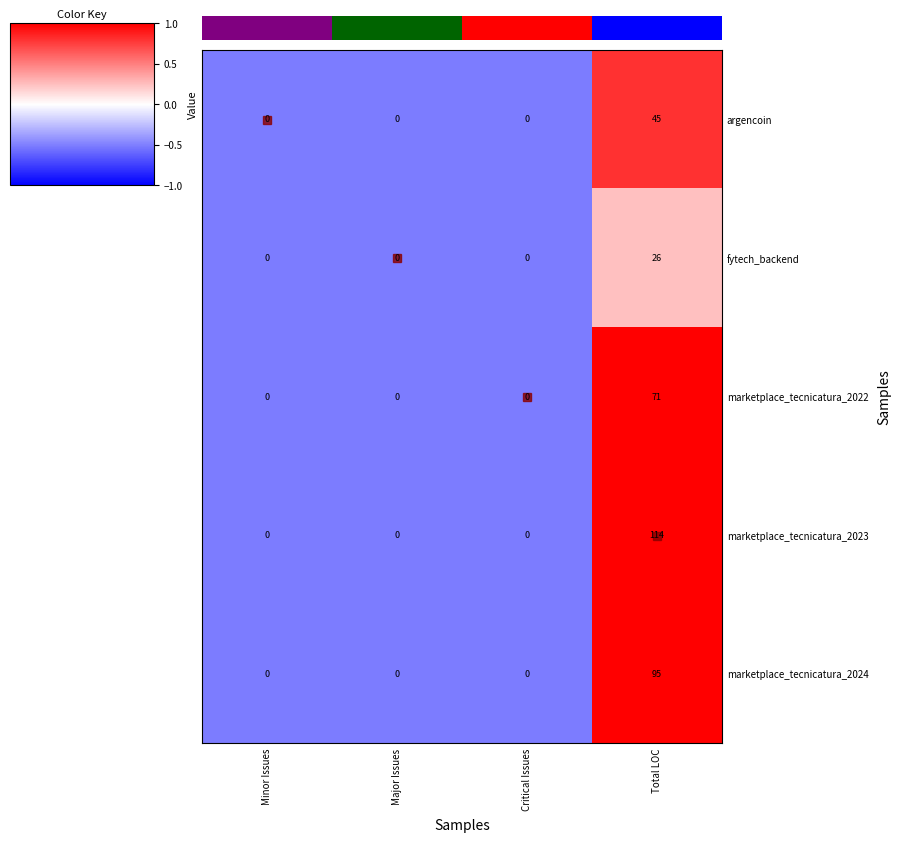

At how many categories does at least one series exceed 0?

1